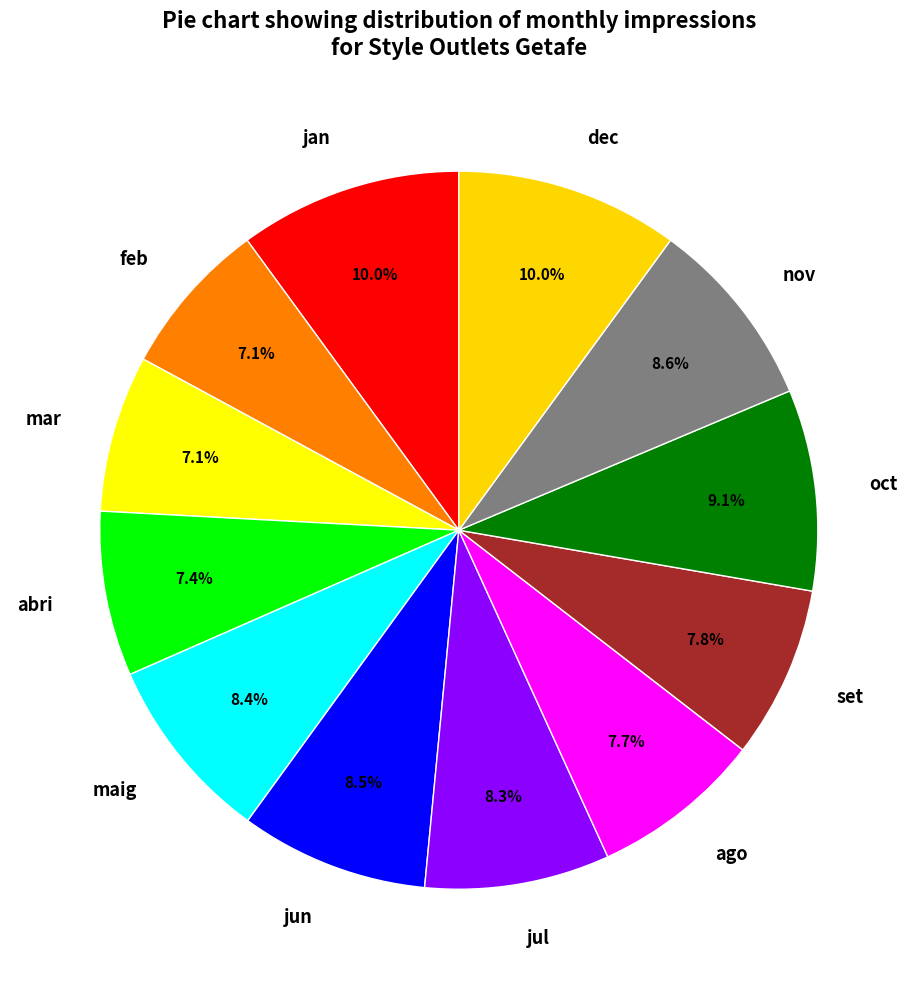

To the nearest percent, what is the difference between the jun and mar slice percentages?

1%